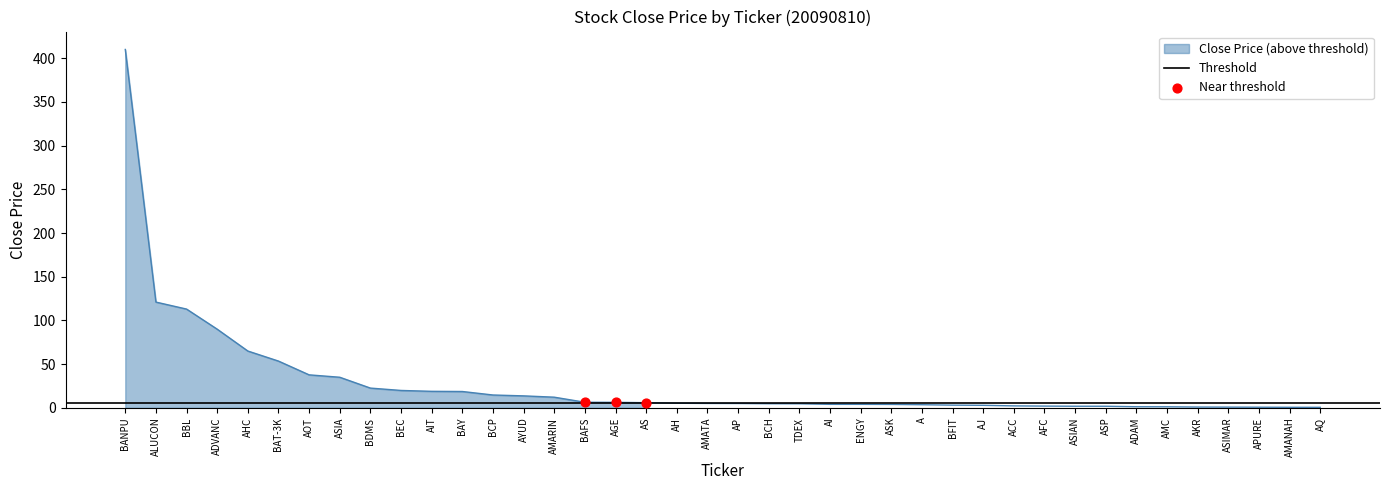

Between ASIMAR and AIT, which is larger?

AIT